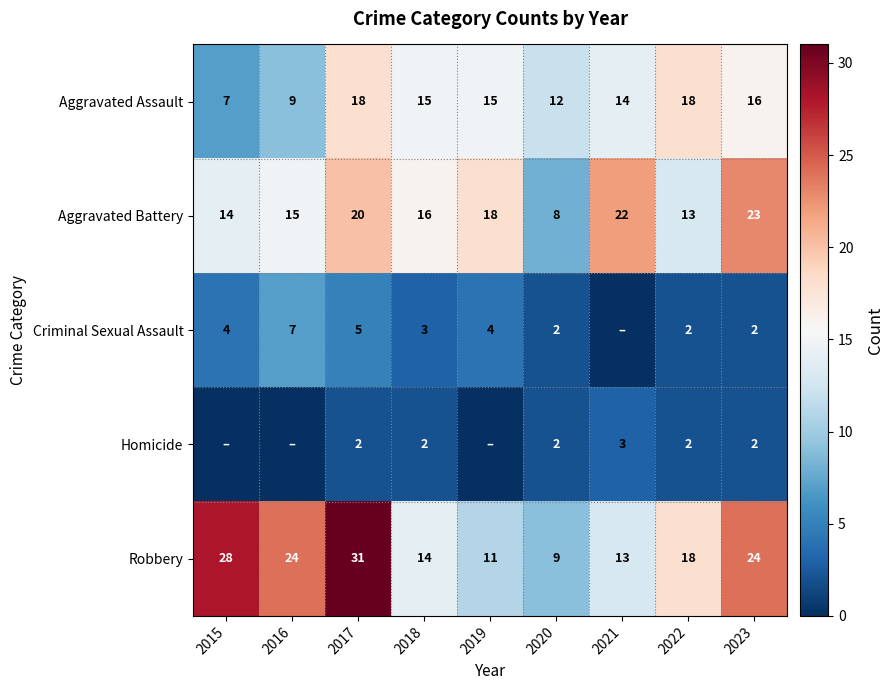

True or false: Aggravated Battery has a value of 8 at 2019.

False